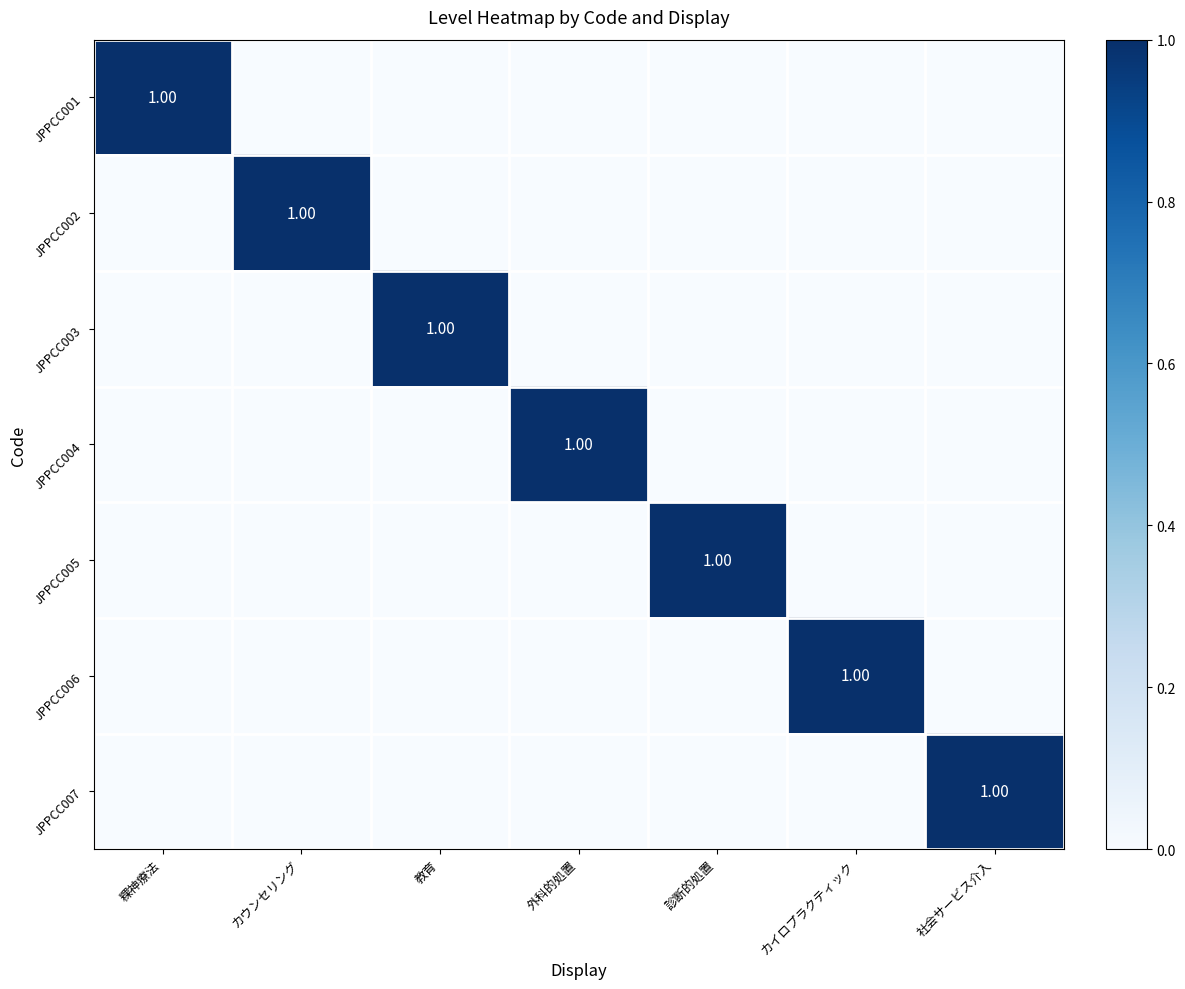

At which label is JPPCC003 closest to 0?

粿神療法